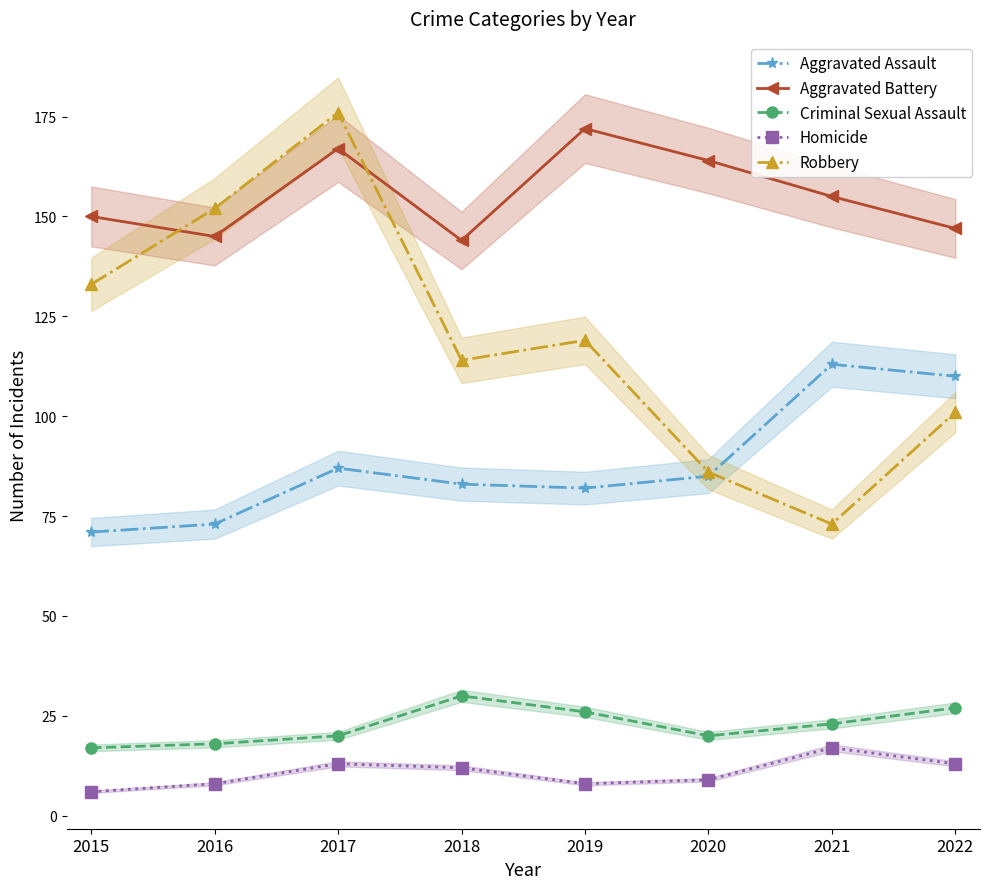

What is the difference between the highest and lowest values at 2022?

134